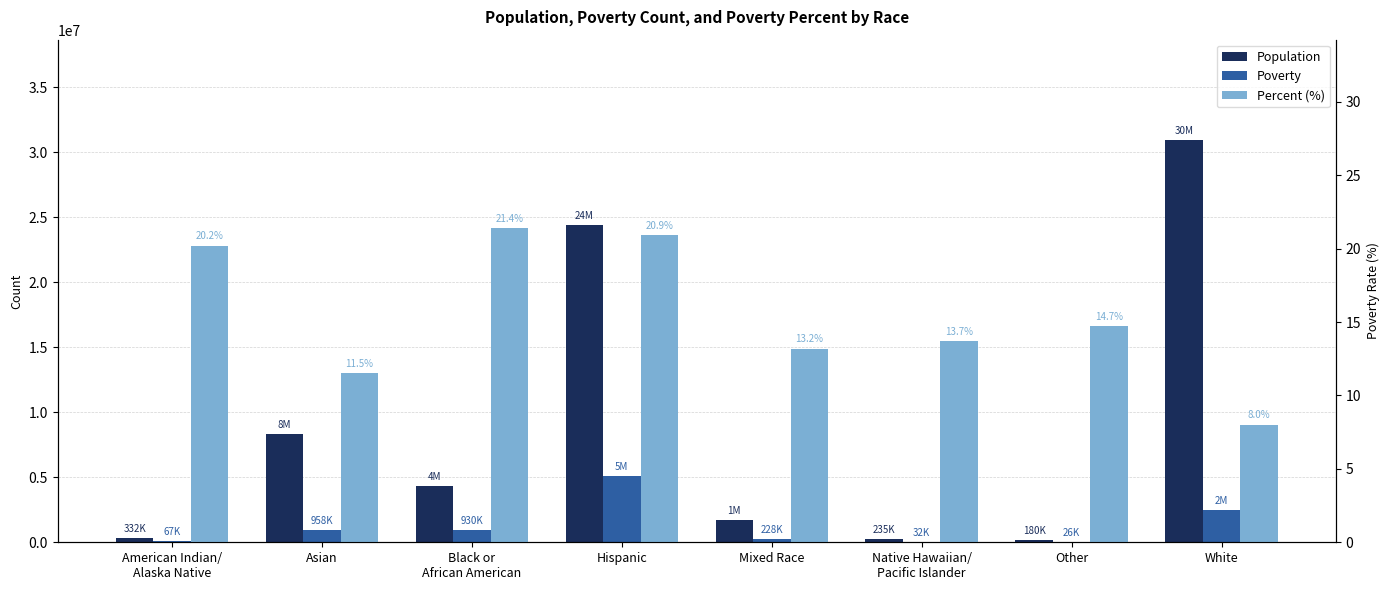

Reading left to right, list all the values displayed in this chart.

Population: 332414.0	8332688.0	4345881.0	24422713.0	1735304.0	235241.0	180865.0	30923832.0
Poverty: 67071.0	958856.0	930198.0	5101384.0	228389.0	32310.0	26570.0	2487594.0
Percent (%): 20.2	11.5	21.4	20.9	13.2	13.7	14.7	8.0